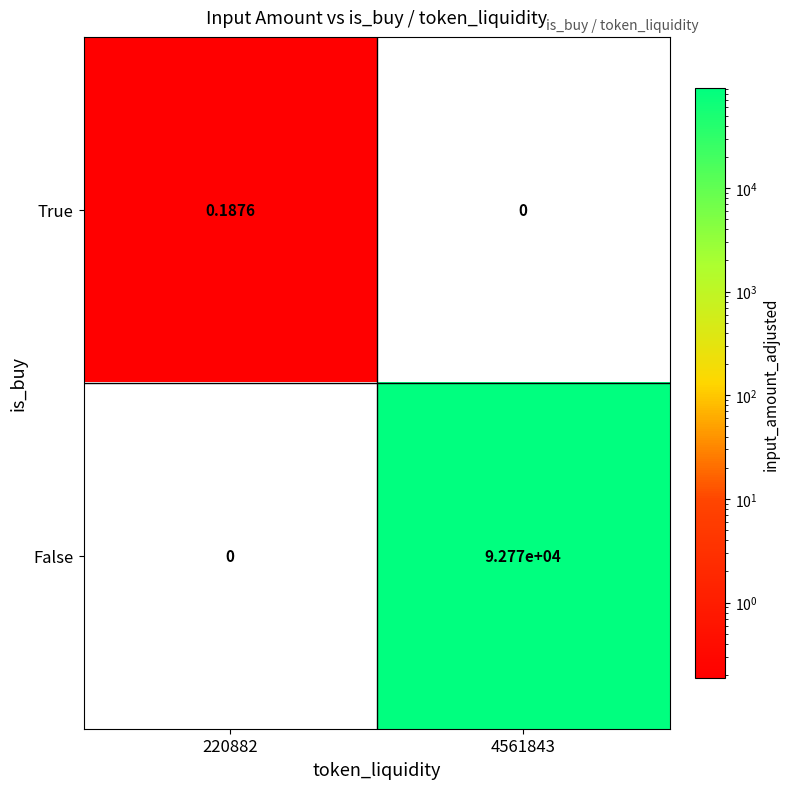

Which series changed the most between 220882 and 4561843?

False